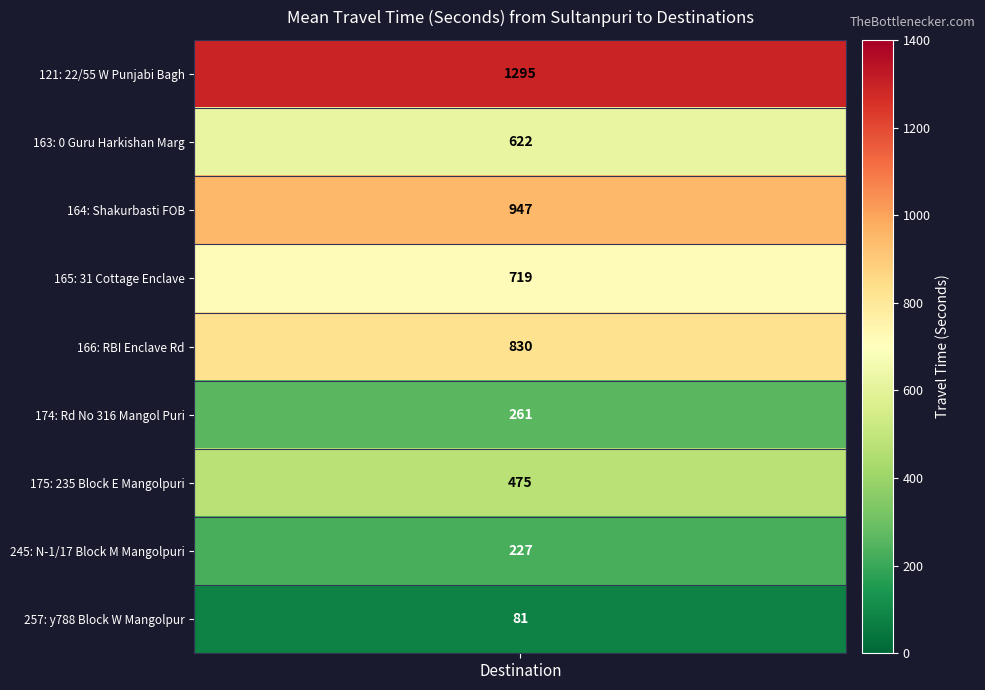

What is the difference between the values at 121 and 165?

576